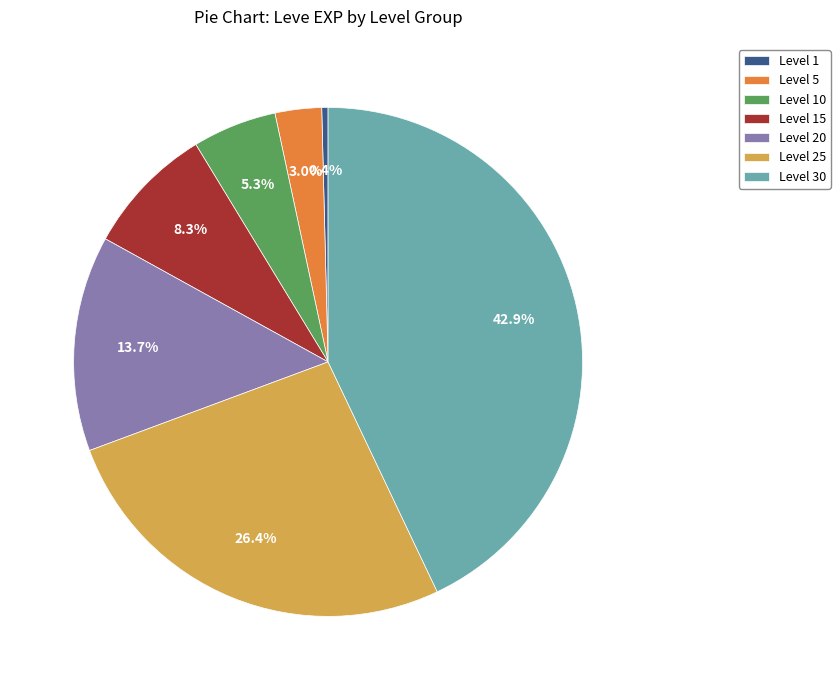

Combined, do Level 1 and Level 5 account for over 50%?

No